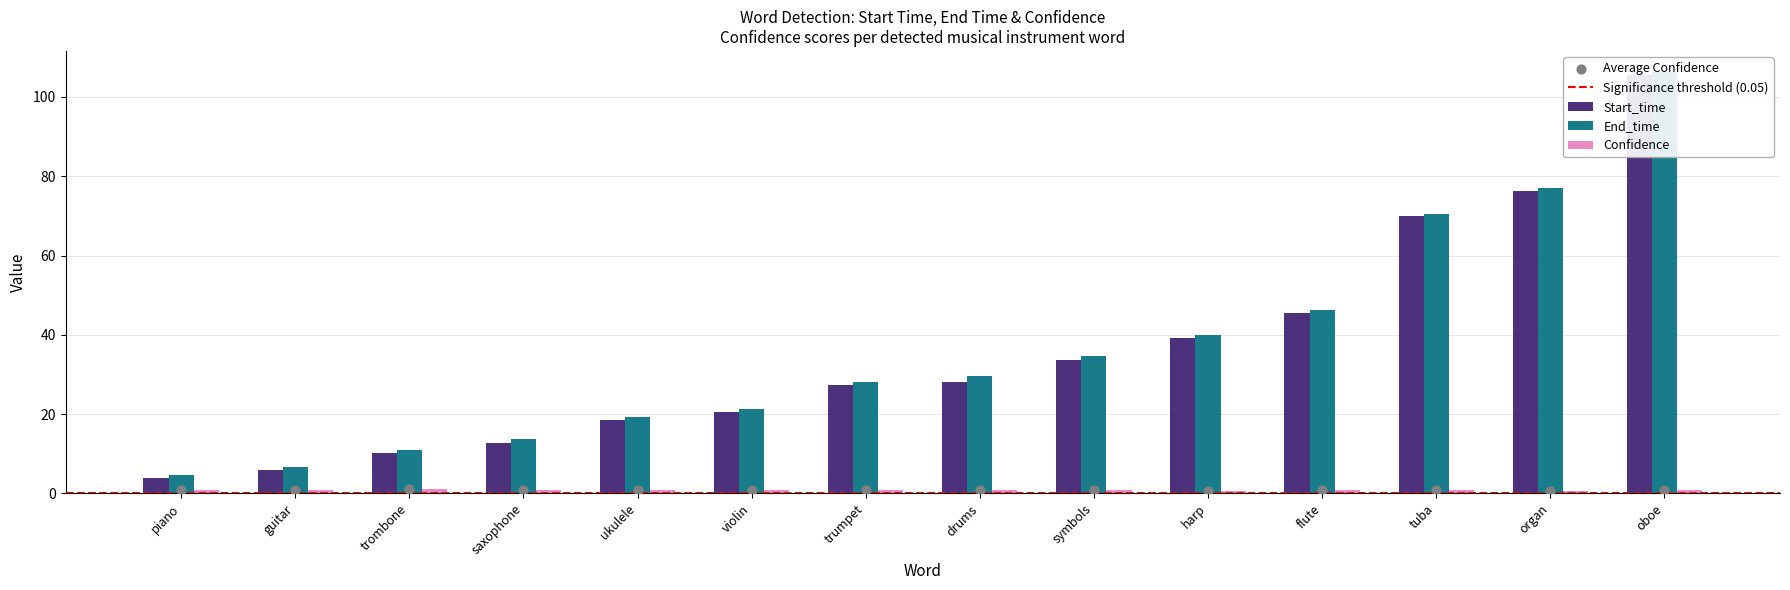

Which series reaches the minimum Y coordinate?

Confidence